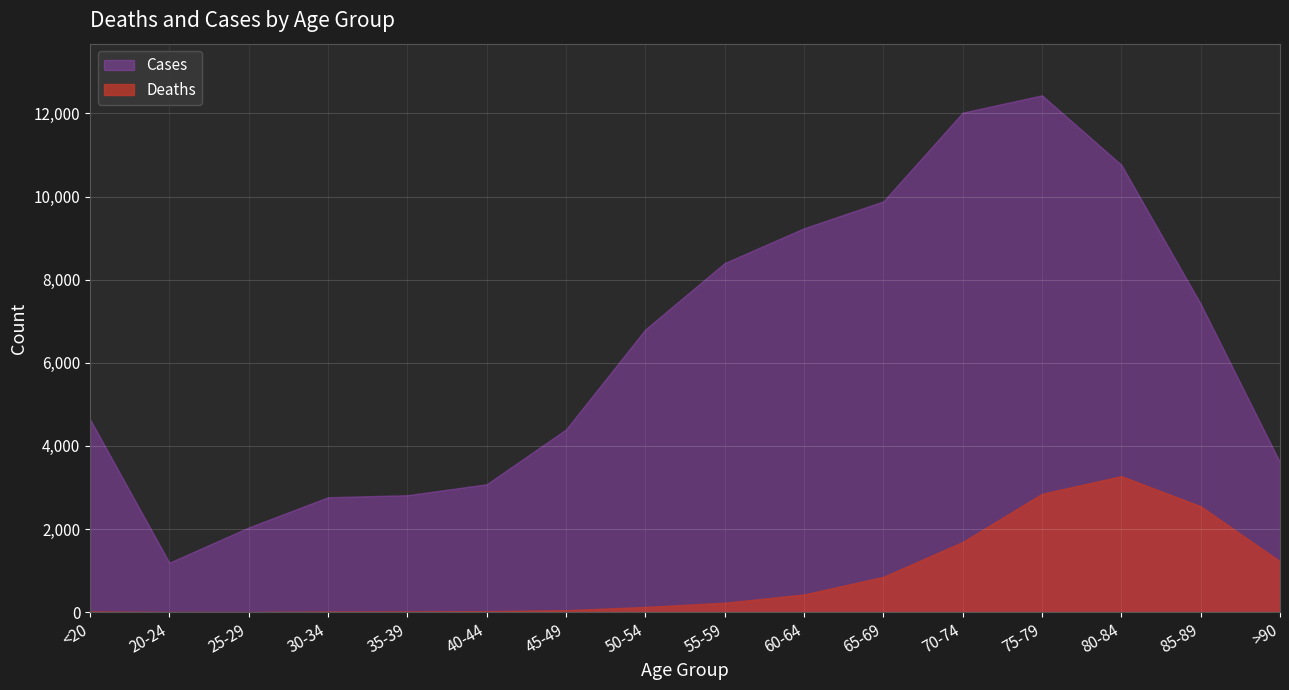

List the labels in order of Cases value, largest first.

75-79, 70-74, 80-84, 65-69, 60-64, 55-59, 85-89, 50-54, <20, 45-49, >90, 40-44, 35-39, 30-34, 25-29, 20-24